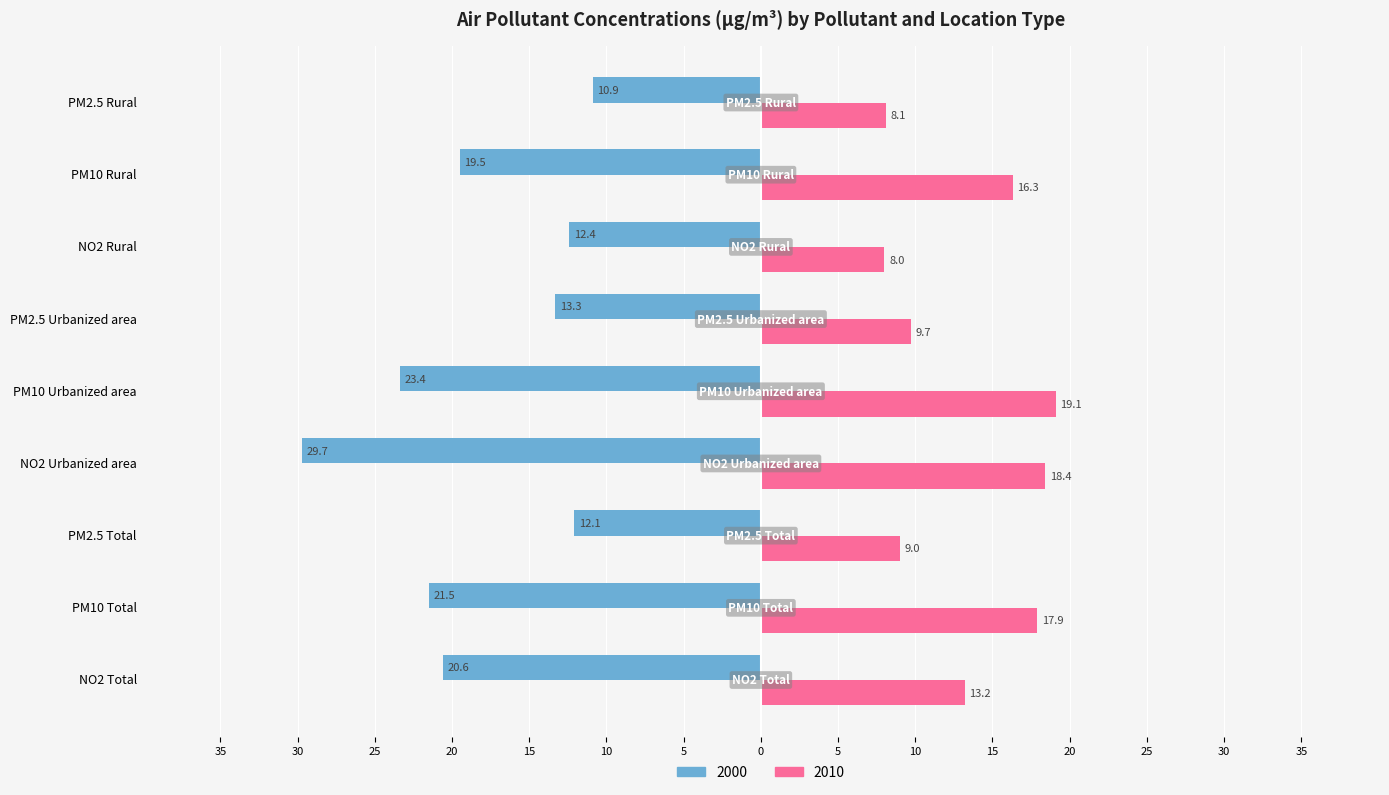

What are all the series names shown in the legend?

2000, 2010